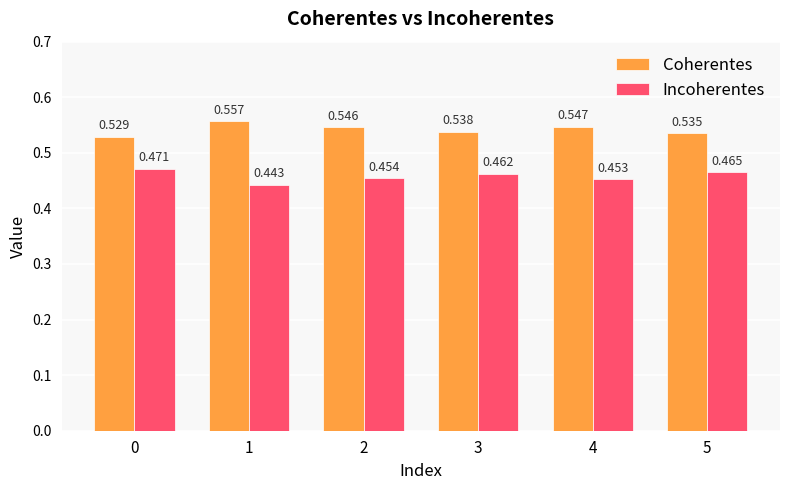

At how many categories does at least one series exceed 0?

6